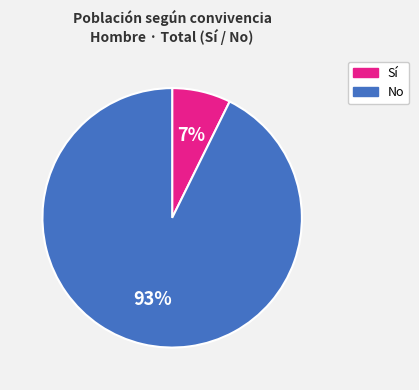

Does Sí account for over 50% of the chart?

No